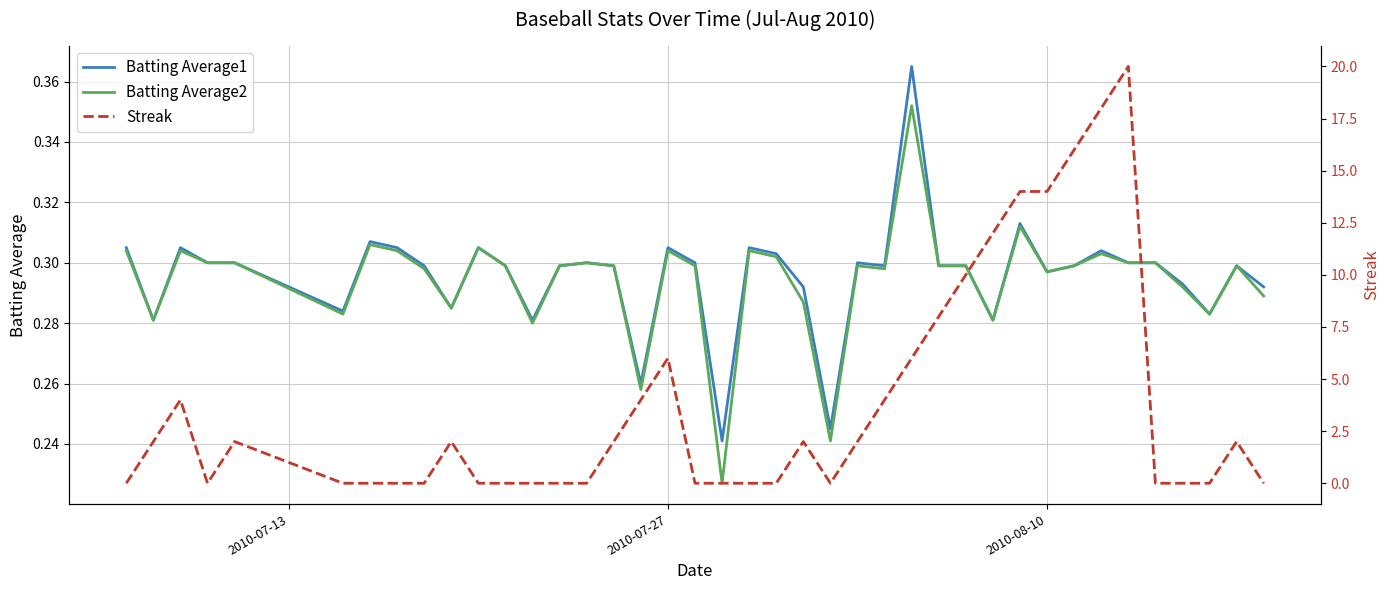

What is the difference between the maximum and minimum values in the Batting Average2 series?

0.1